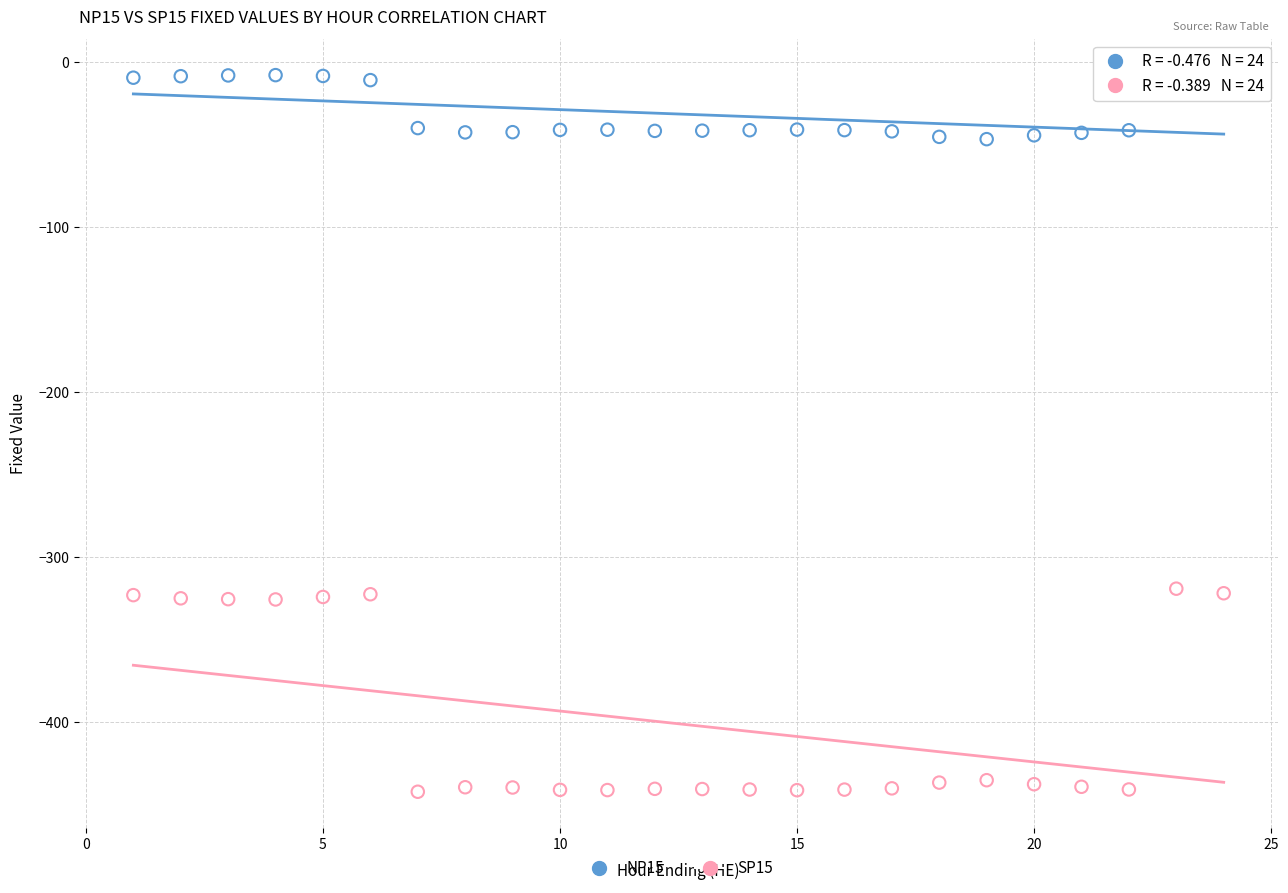

What is the X range (max minus min) for the scatter plot?

23.0